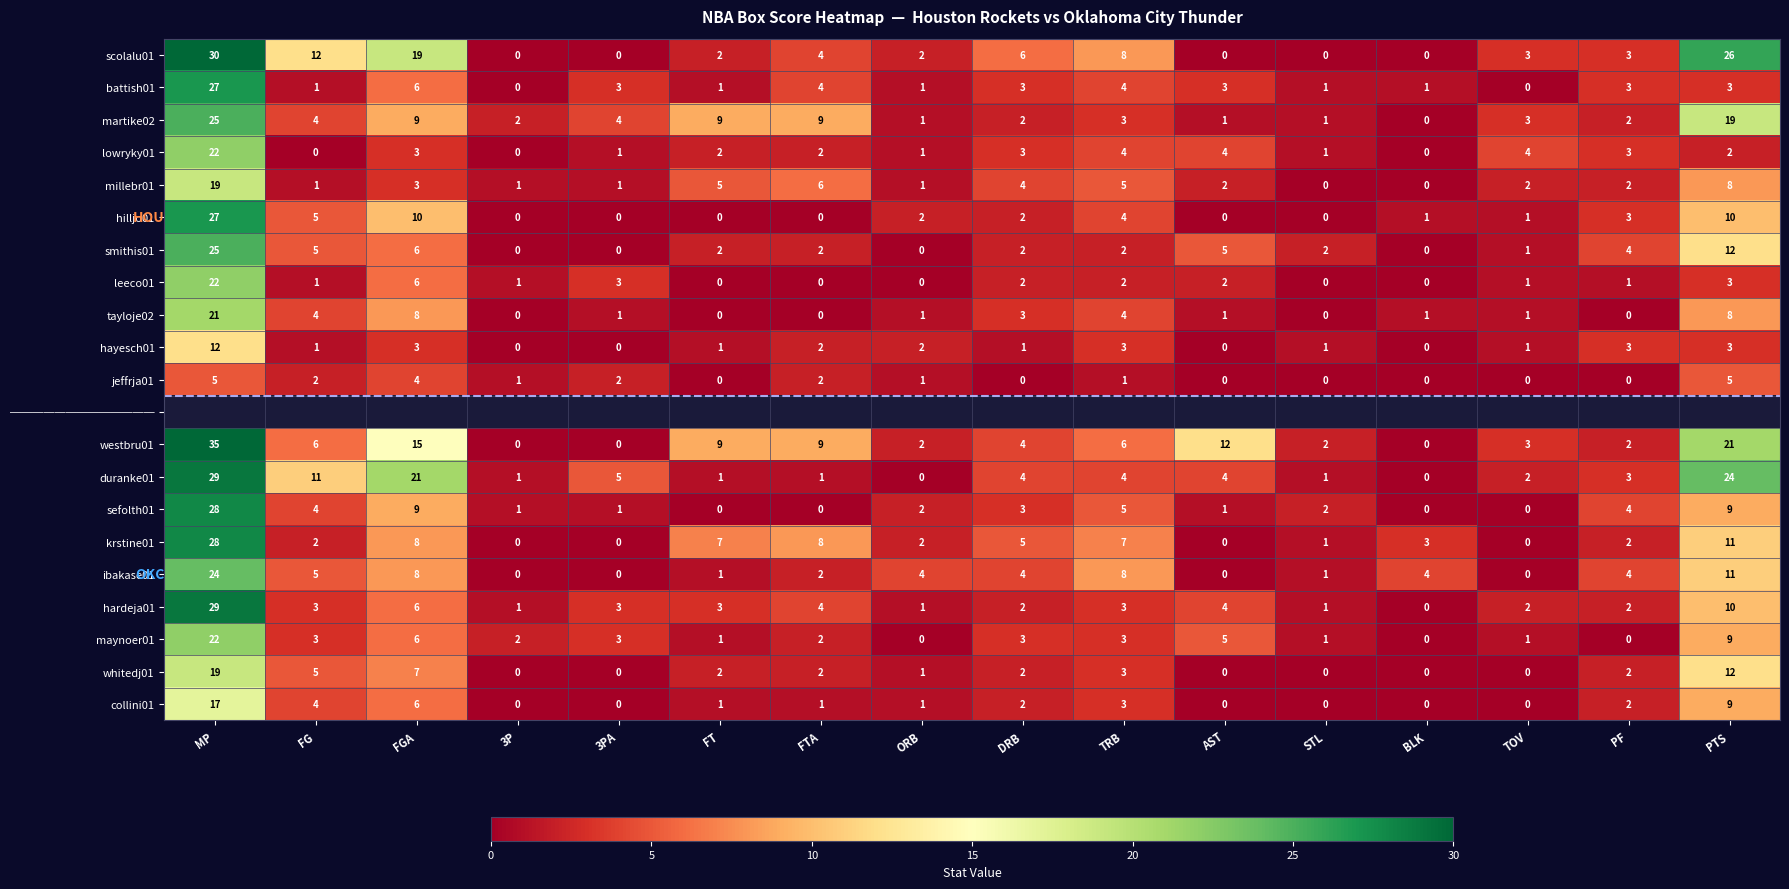

What is the difference between the maximum and minimum values in the krstine01 series?

28